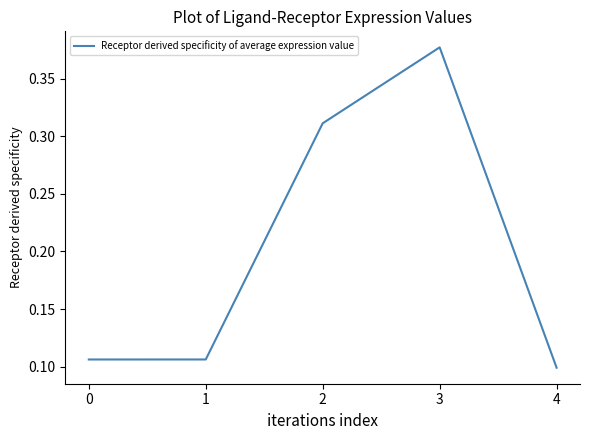

Which category has the highest value across all series?

3